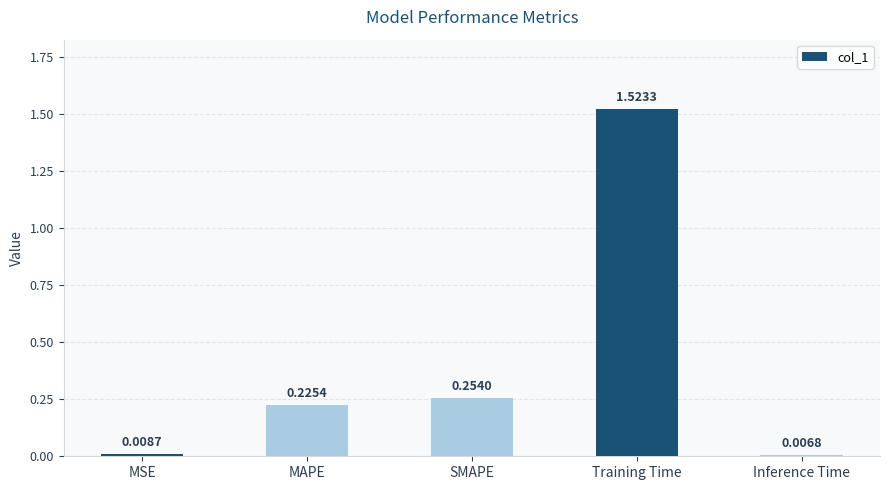

Where is the data nearest to the value 0?

Inference Time